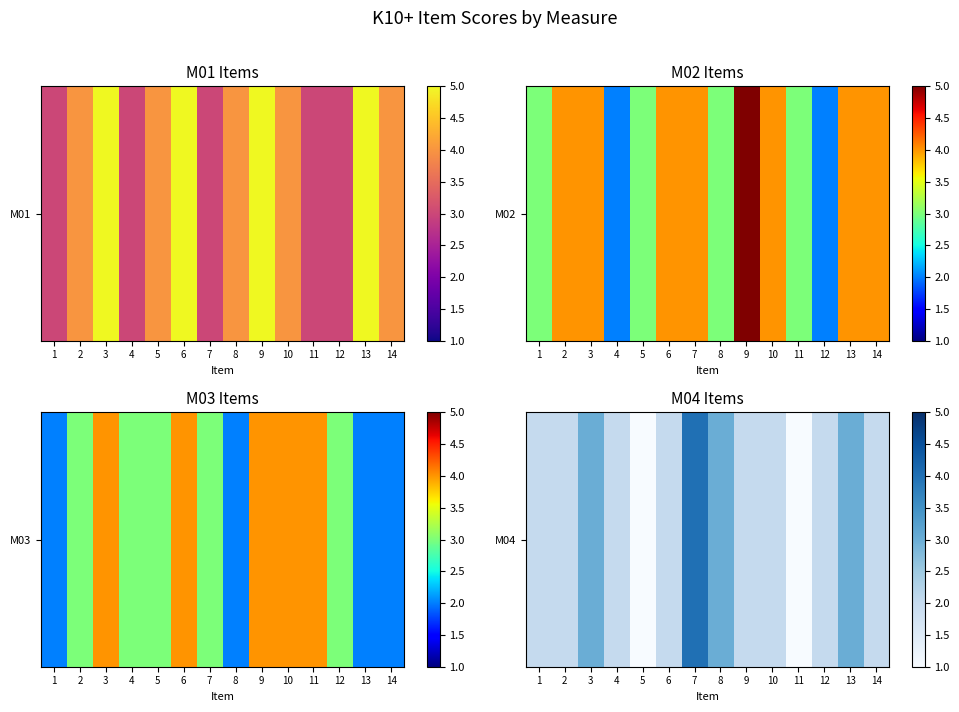

Which has a higher value, 1 or 4?

1